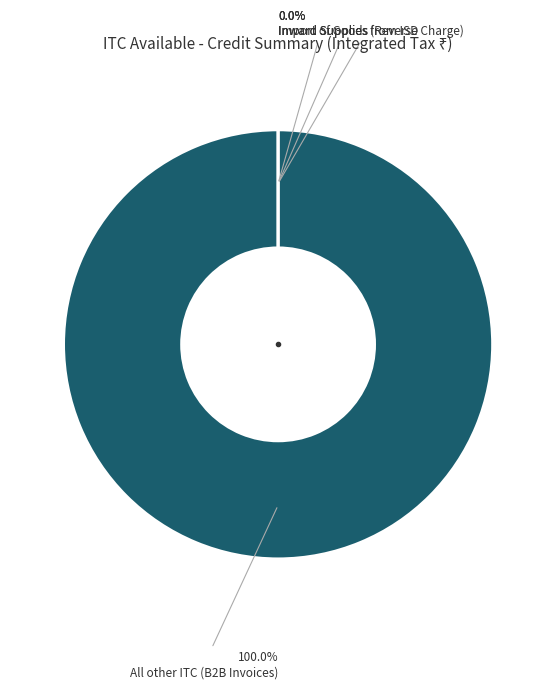

Does any single category account for the majority?

Yes